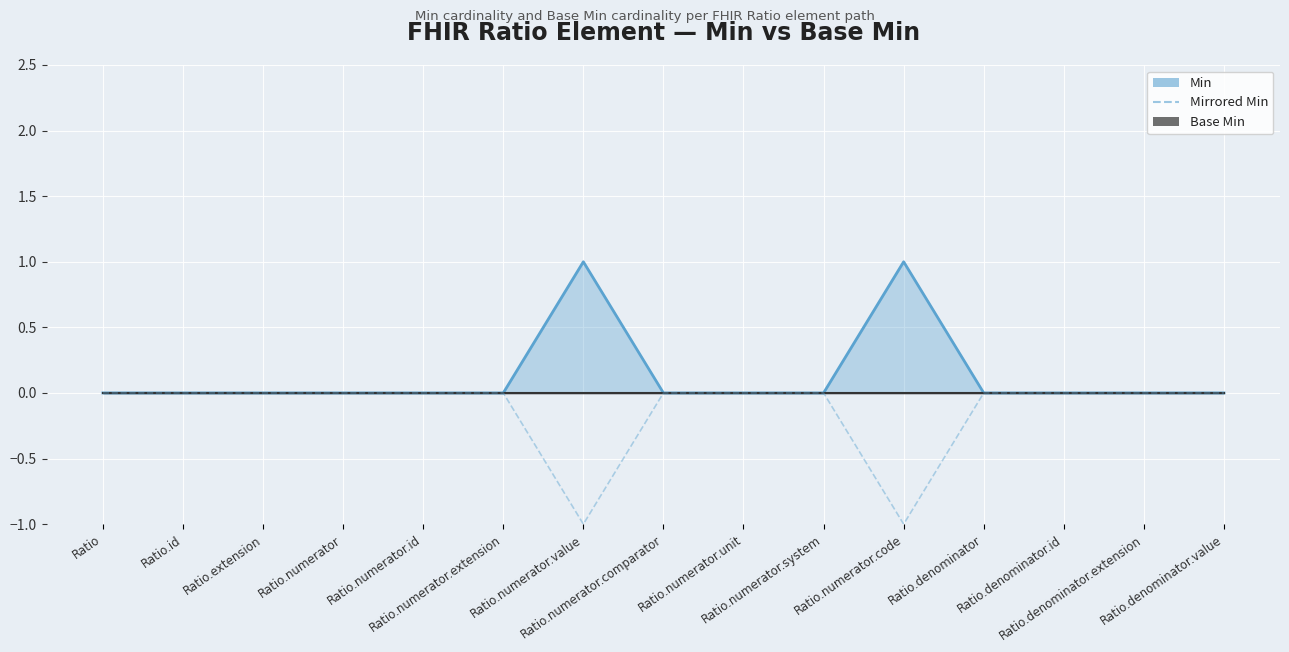

Is it true that the value at Ratio.numerator.system is 0?

True